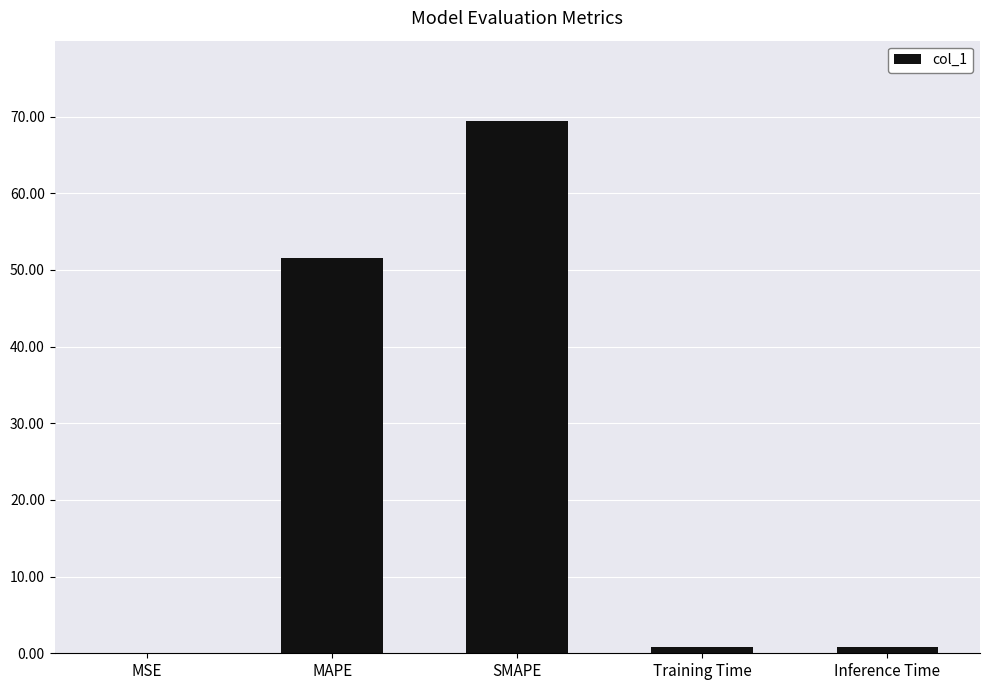

Which label corresponds to the largest value in the chart?

SMAPE